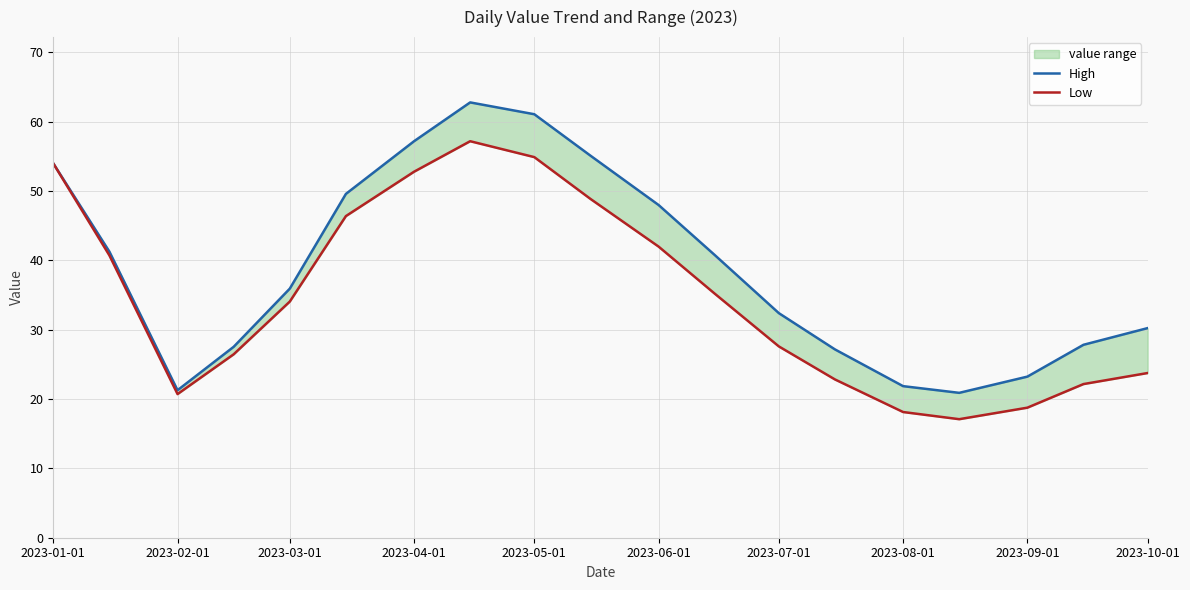

How many values in the High series exceed 35?

10